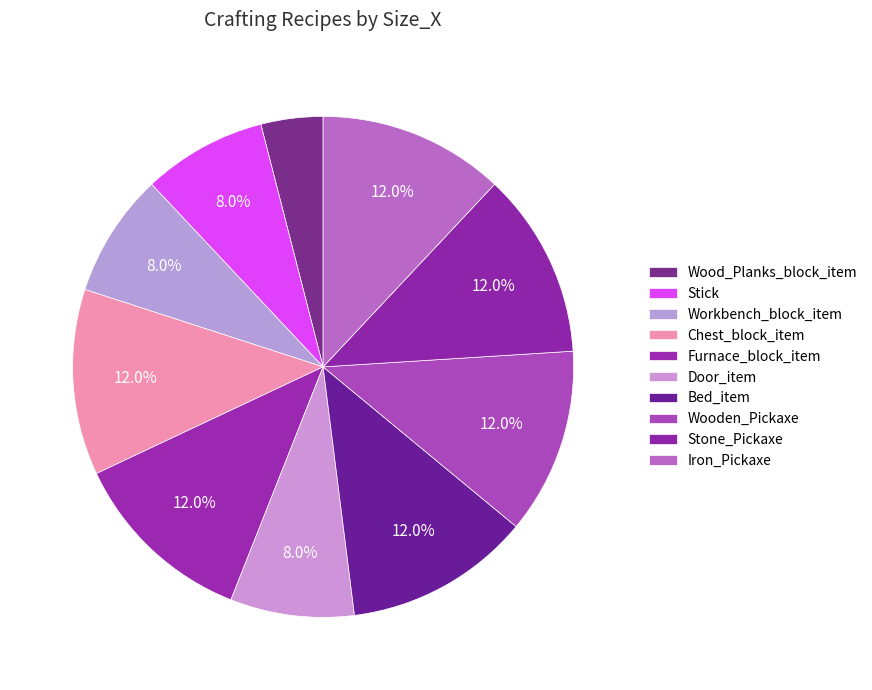

How many slices are in this pie chart?

10